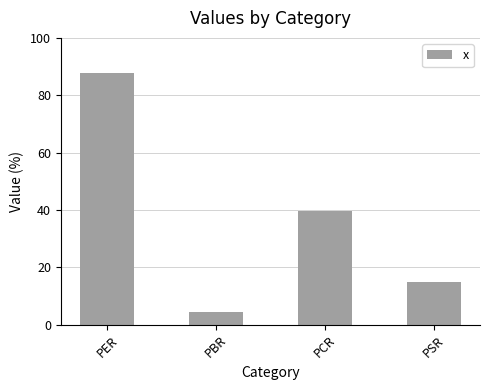

Which has a higher value, PSR or PER?

PER